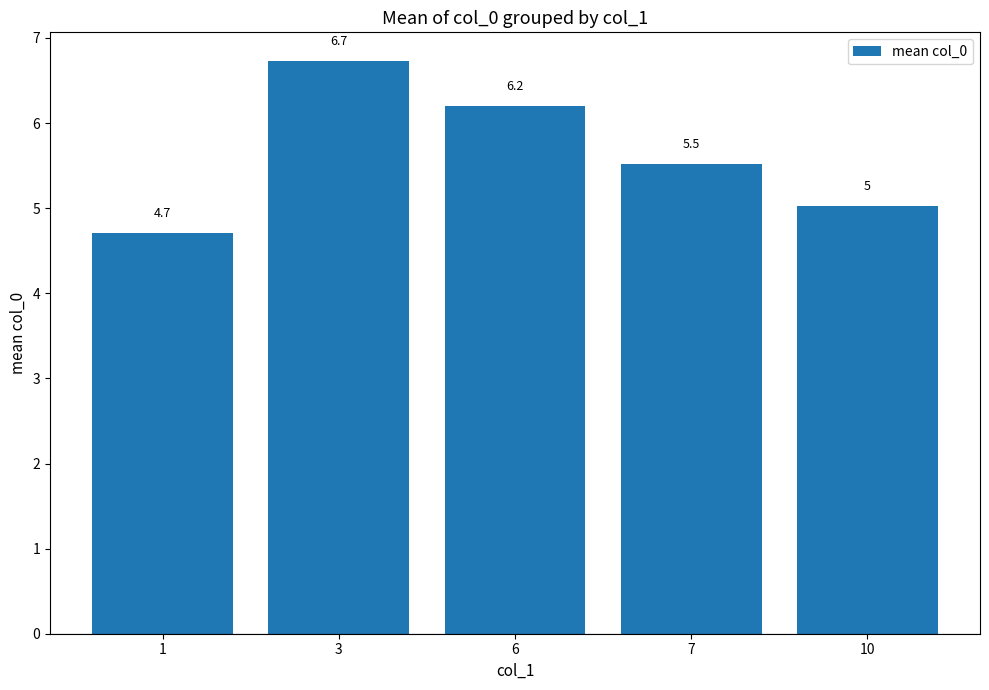

What is the maximum value shown in the chart?

6.7